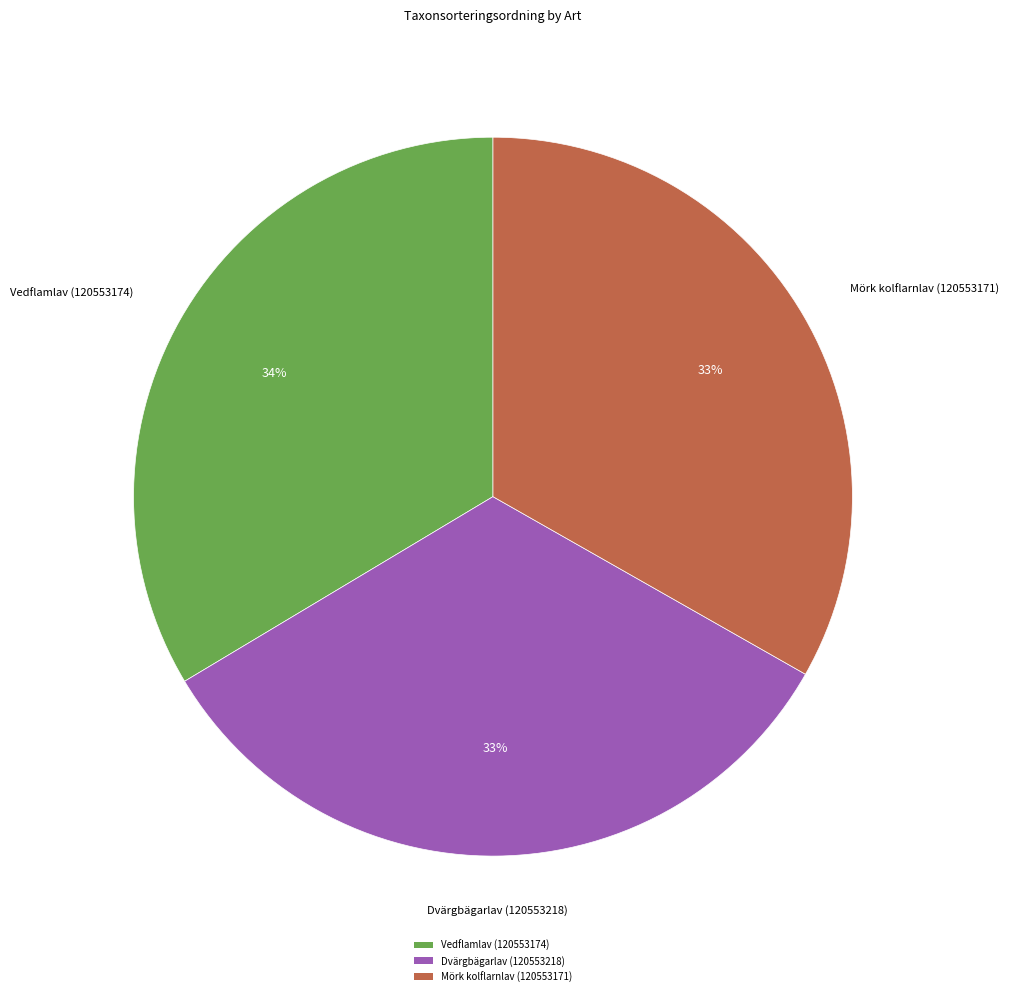

What is the ratio of the value at Dvärgbägarlav (120553218) to the value at Vedflamlav (120553174)?

1.0